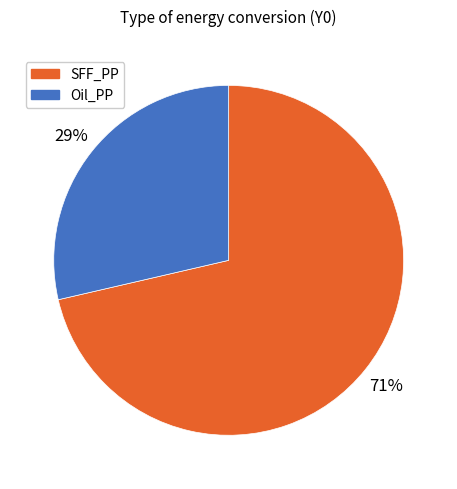

Which has a higher value, SFF_PP or Oil_PP?

SFF_PP